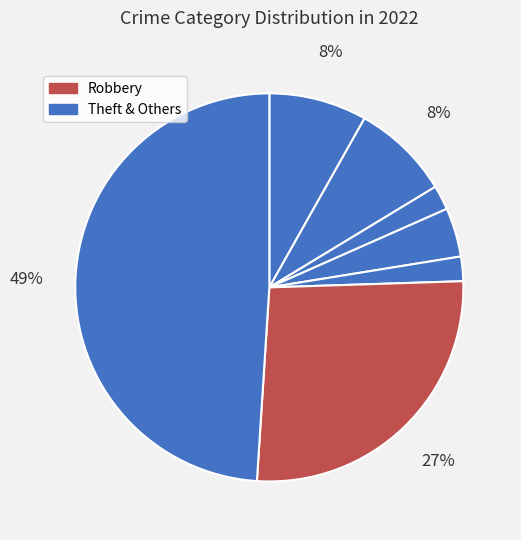

How many segments does this pie chart have?

7